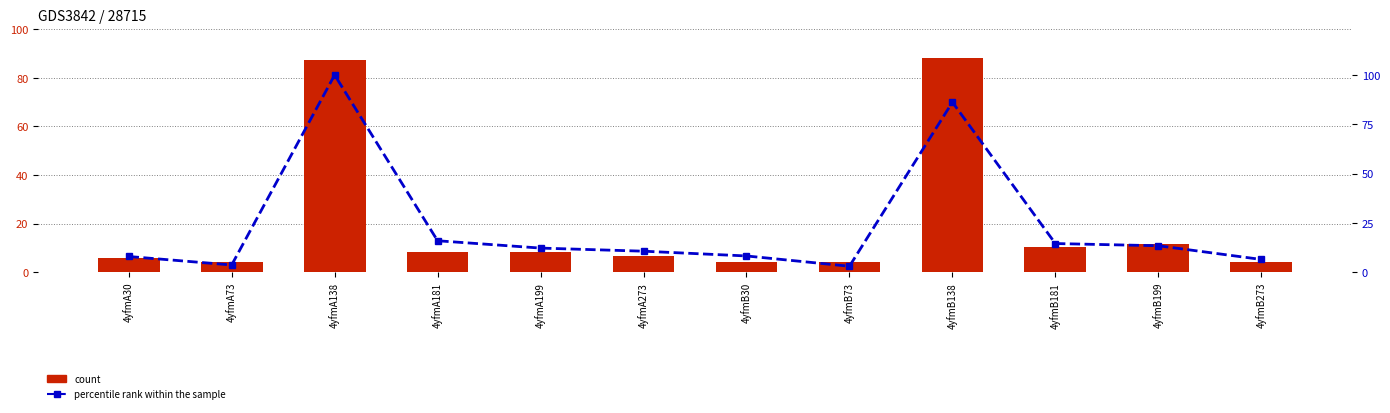

Where is percentile rank within the sample nearest to the value 51?

4yfmA181